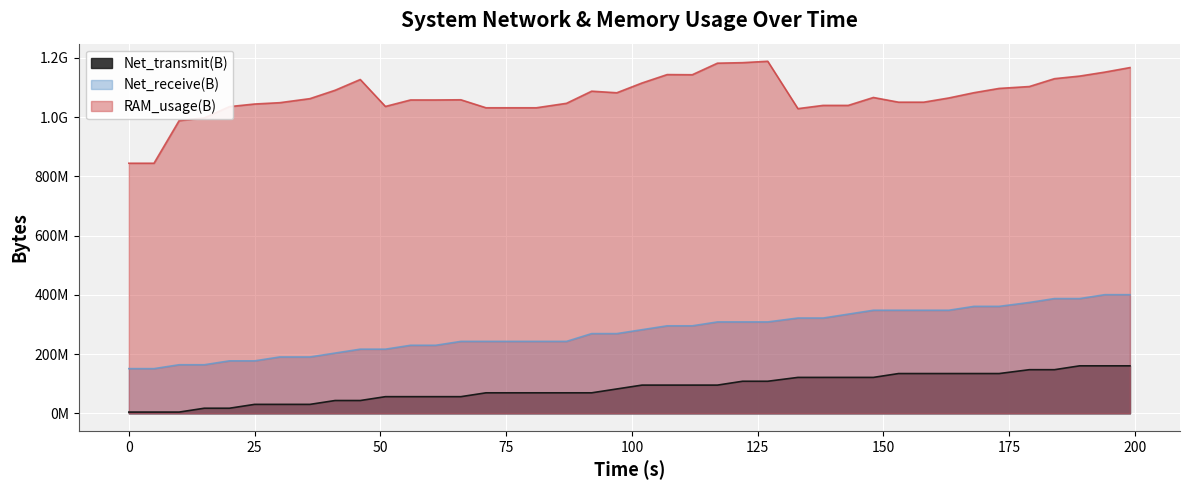

At which label does Net_transmit(B) reach its peak?

199